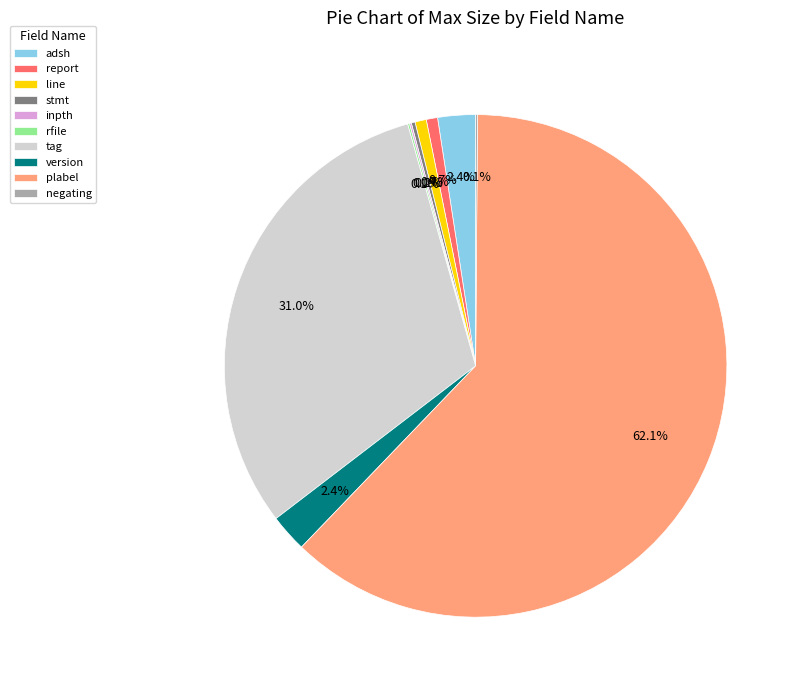

To the nearest percent, what is the difference between the largest and smallest slice percentages?

62%